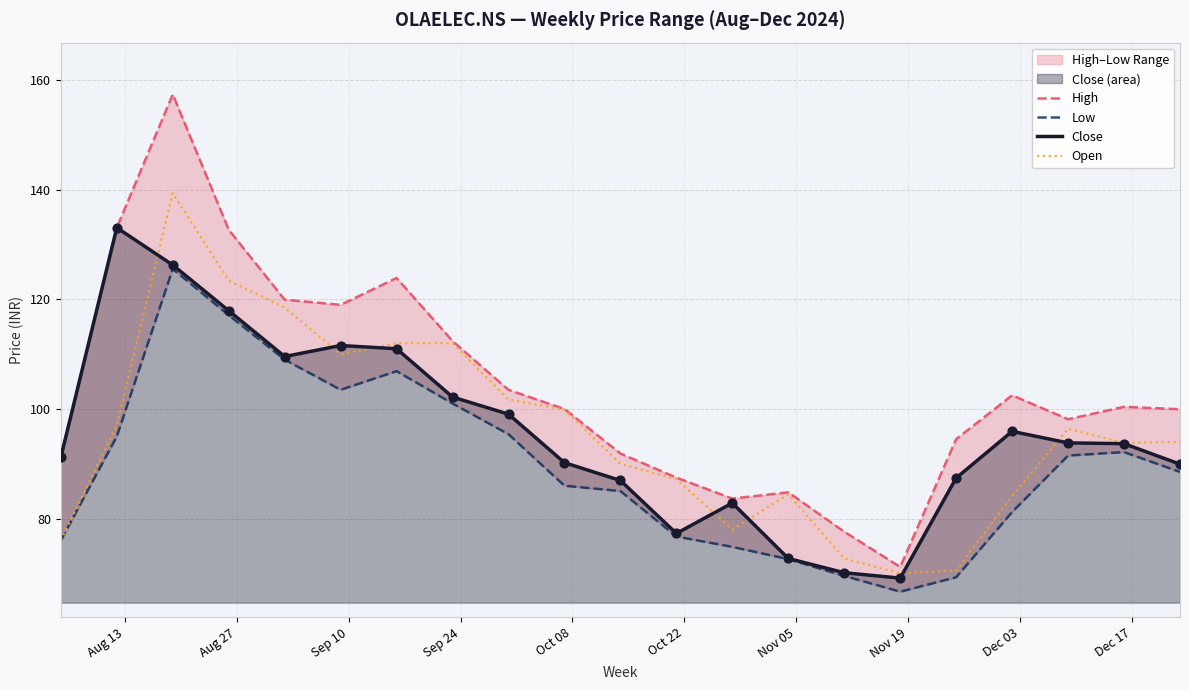

Which series has the largest Y range (max minus min)?

High